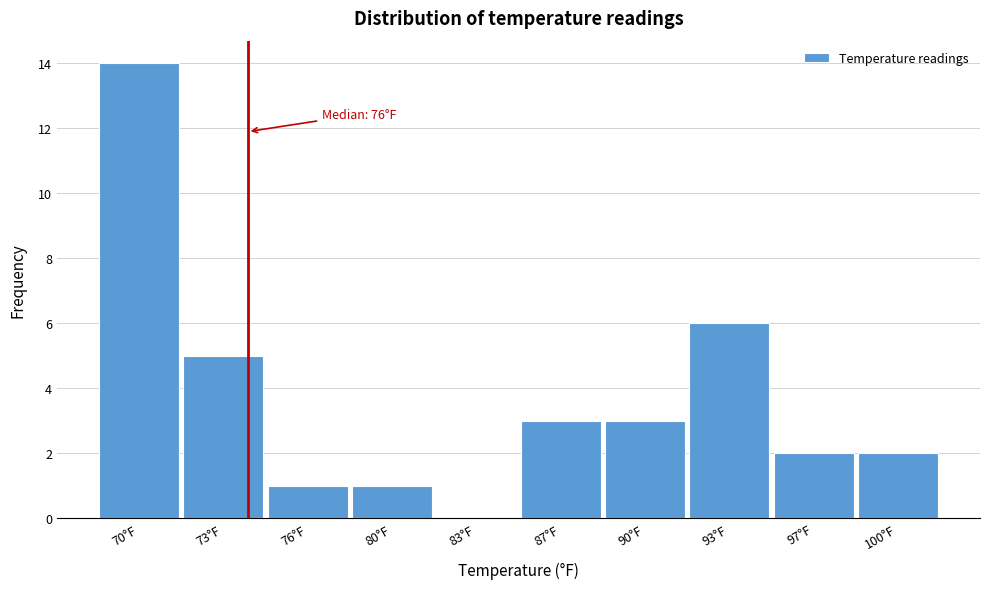

Reading left to right, extract all data points from this chart.

70°F=14	73°F=5	76°F=1	80°F=1	83°F=0	87°F=3	90°F=3	93°F=6	97°F=2	100°F=2